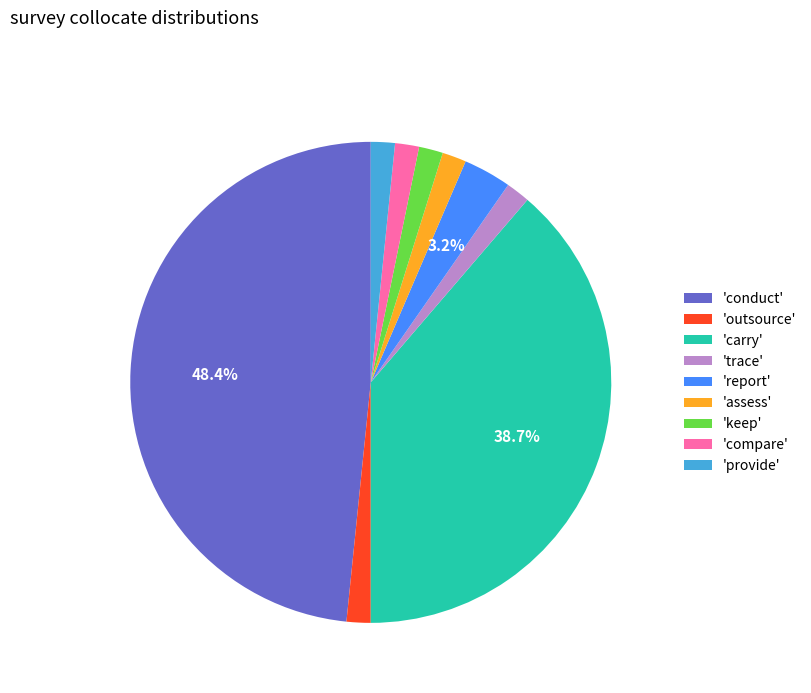

Approximately how many times larger is the value at 'compare' compared to 'provide'?

1.0